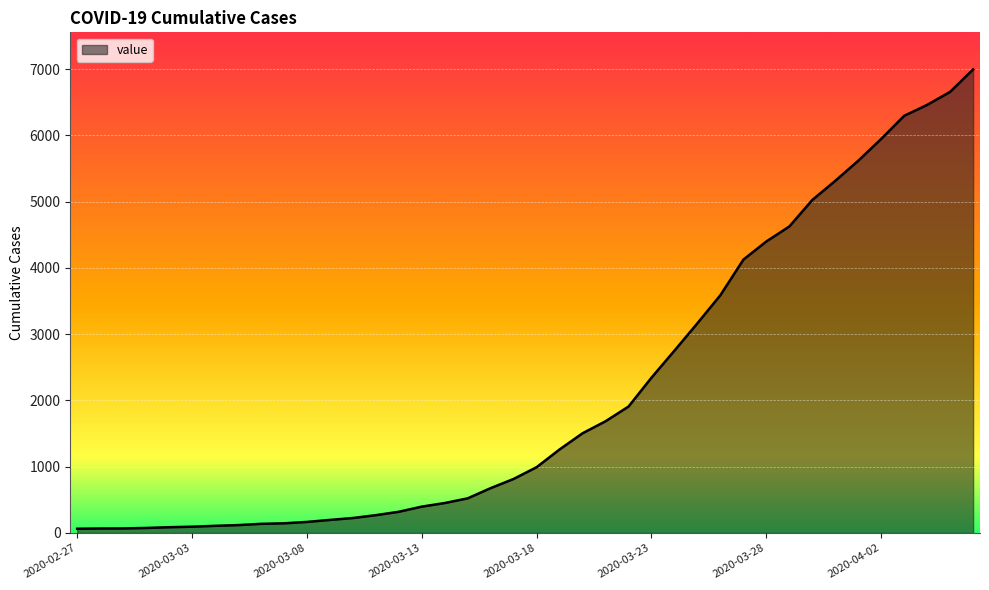

Does the chart have visible grid lines?

Yes